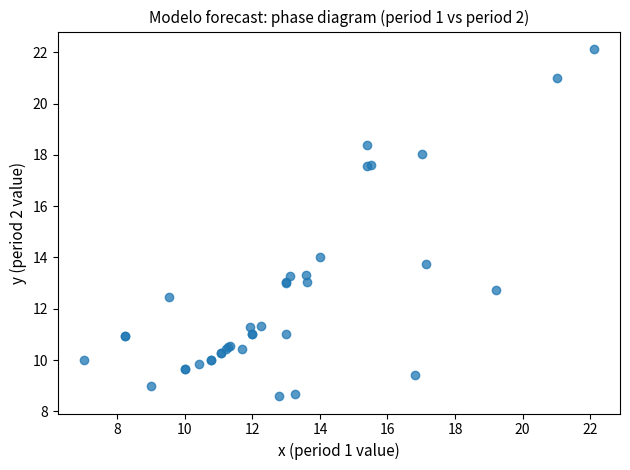

What Y value in the scatter plot is closest to 15?

14.0